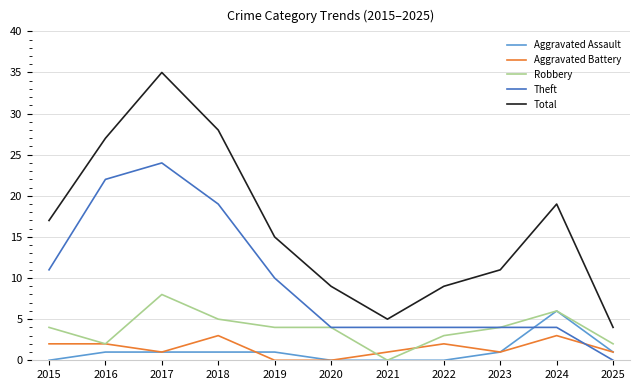

Which category has the lowest value in the Robbery series?

2021